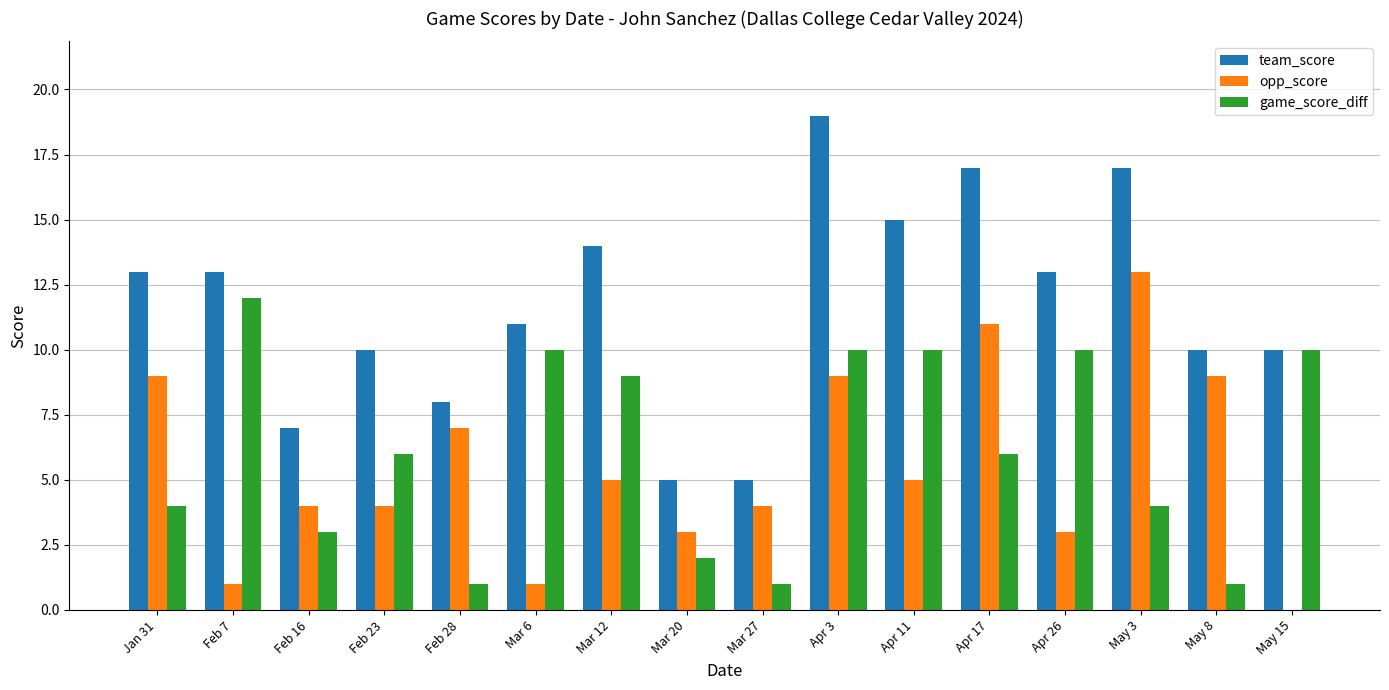

Reading left to right, extract all data points from this chart.

team_score: 13	13	7	10	8	11	14	5	5	19	15	17	13	17	10	10
opp_score: 9	1	4	4	7	1	5	3	4	9	5	11	3	13	9	0
game_score_diff: 4	12	3	6	1	10	9	2	1	10	10	6	10	4	1	10